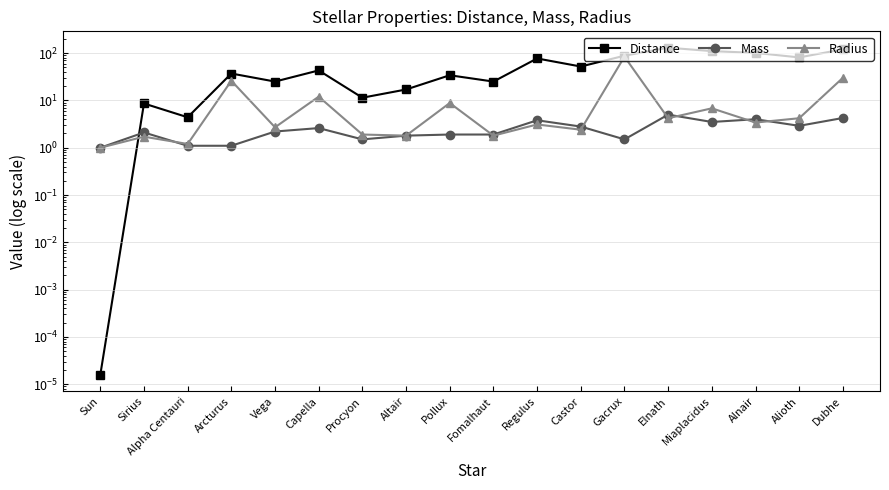

After their last crossing, which series has the higher values: Mass or Radius?

Radius